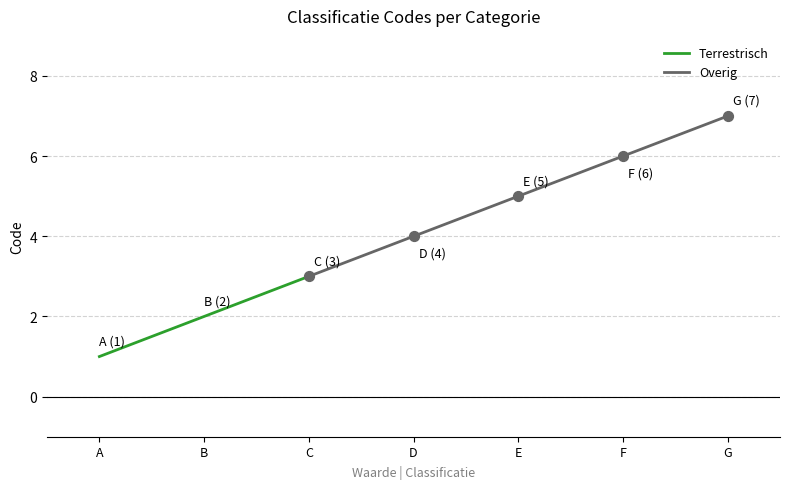

Between C and B, which is larger?

C